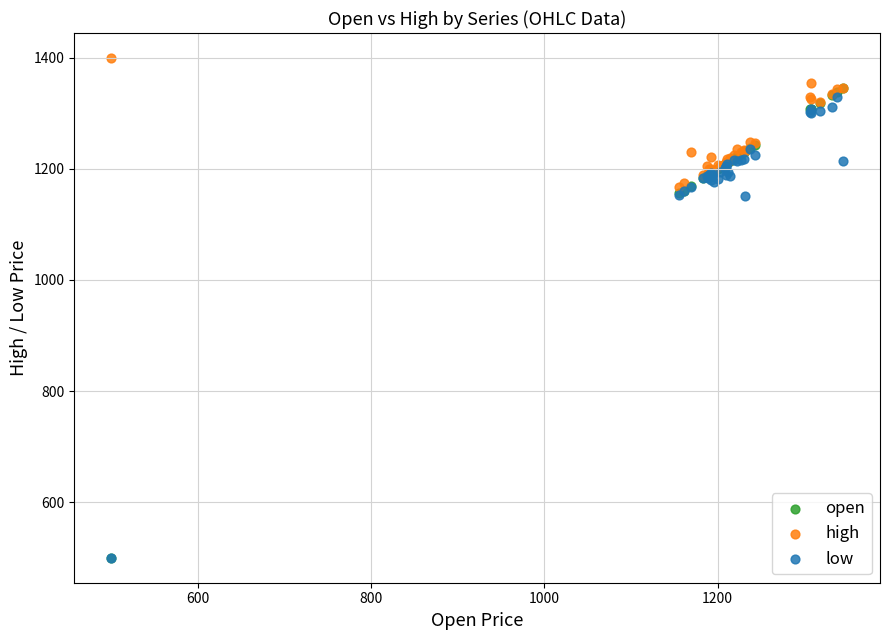

What are all the series names shown in the legend?

open, high, low